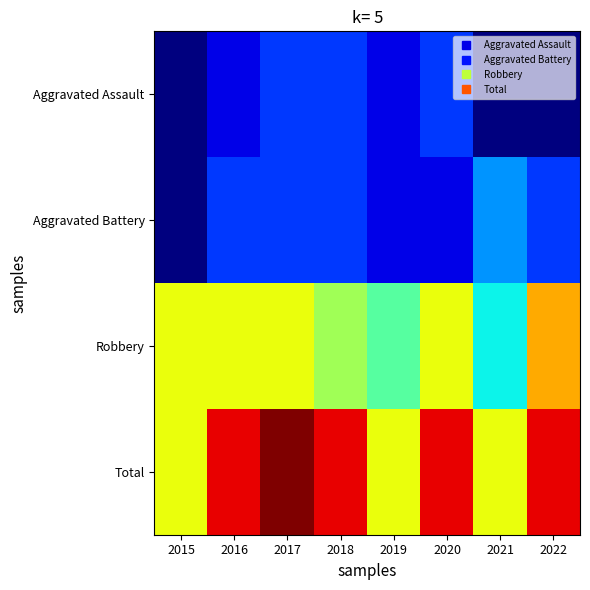

Which series changed the most between 2019 and 2021?

Aggravated Battery